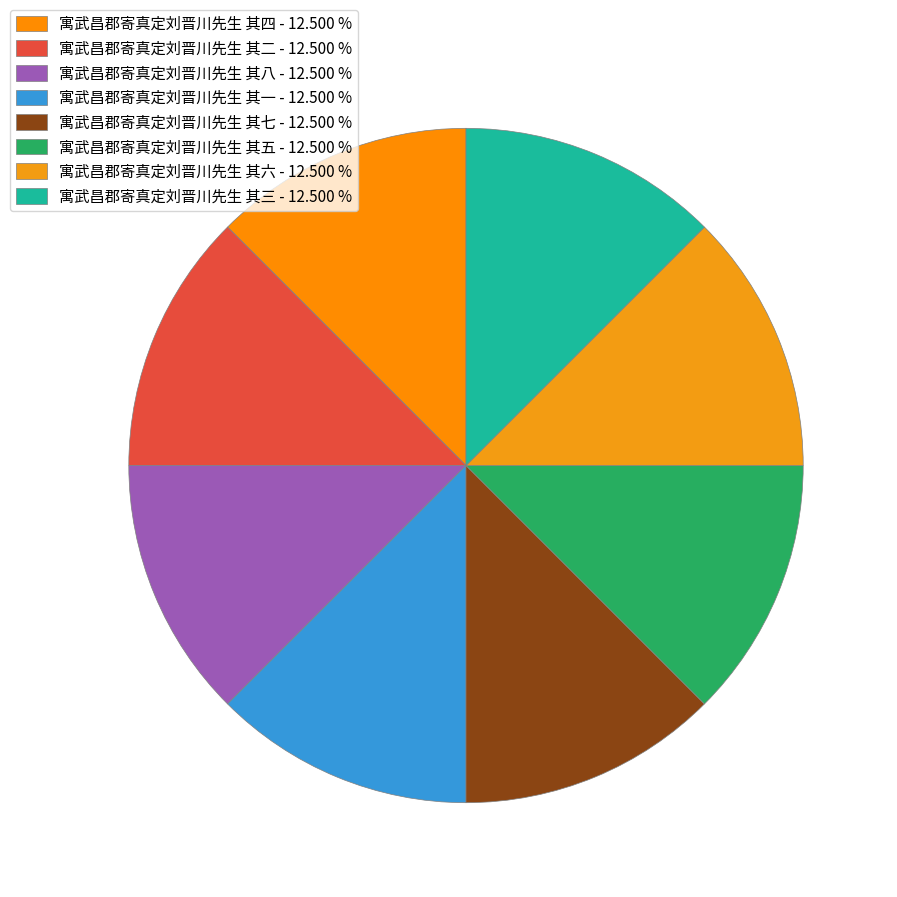

The 寓武昌郡寄真定刘晋川先生 其三 slice represents 19% of the pie. True or false?

False